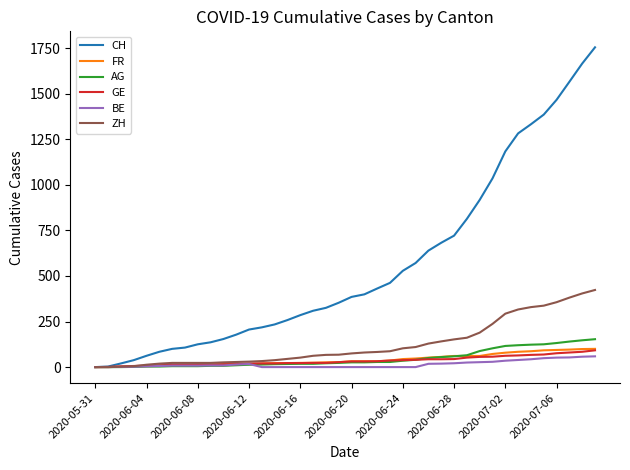

Which series has the largest range (max minus min)?

CH